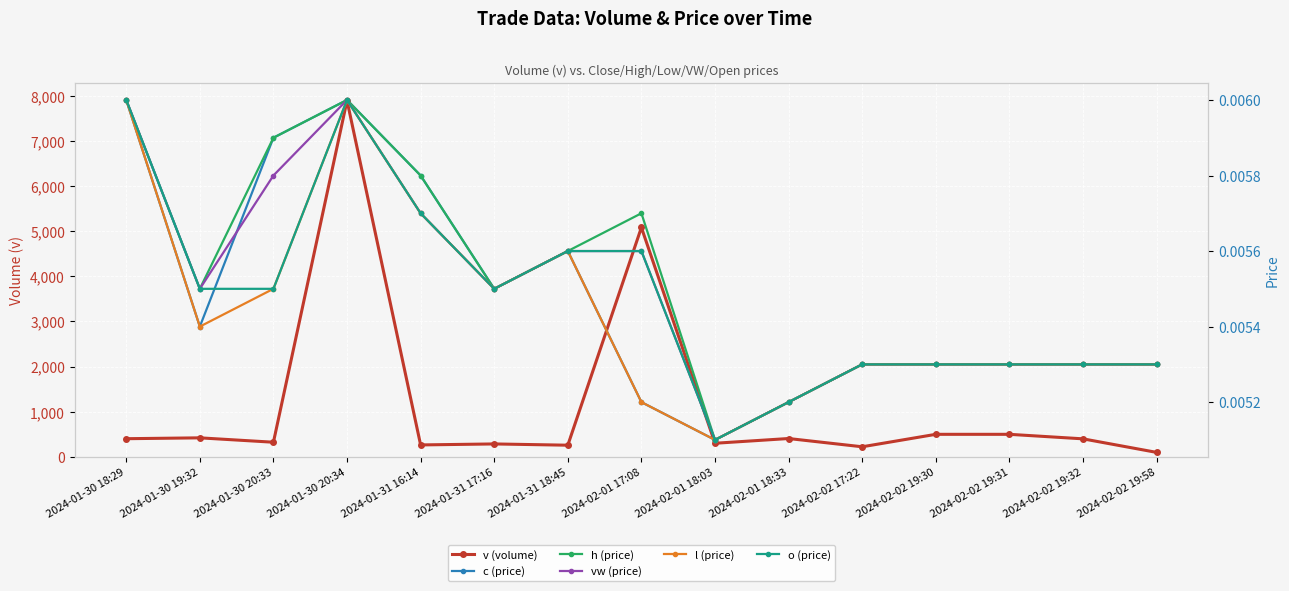

What are all the series names shown in the legend?

v (volume), c (price), h (price), vw (price), l (price), o (price)